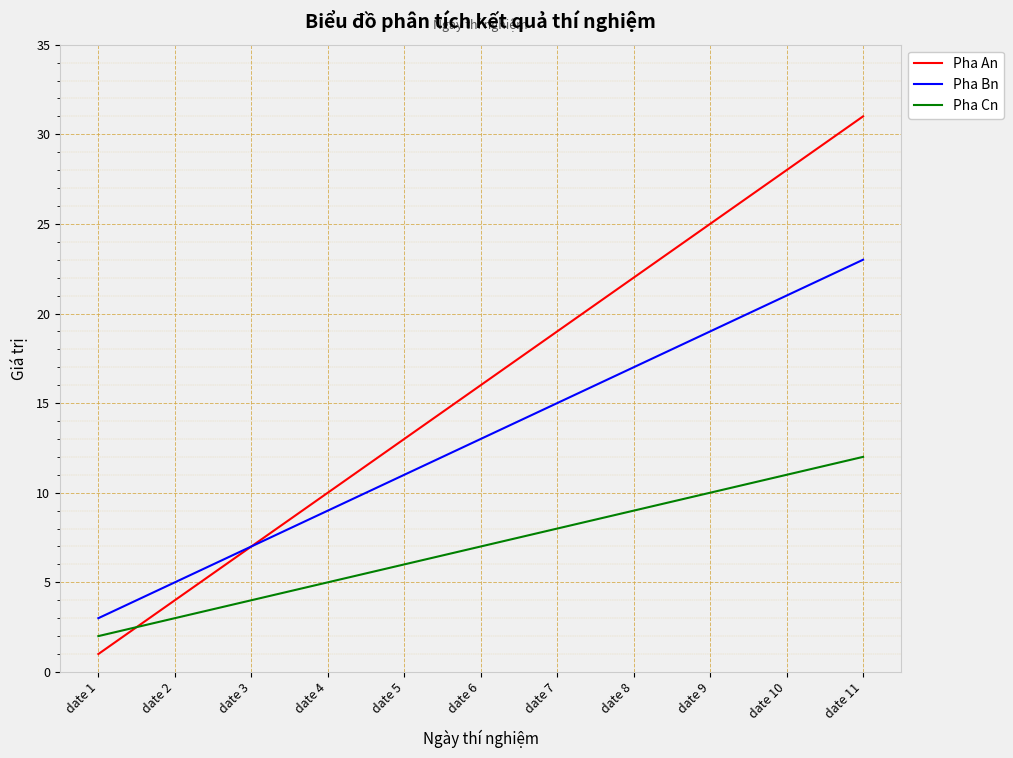

What is the greatest value displayed?

31